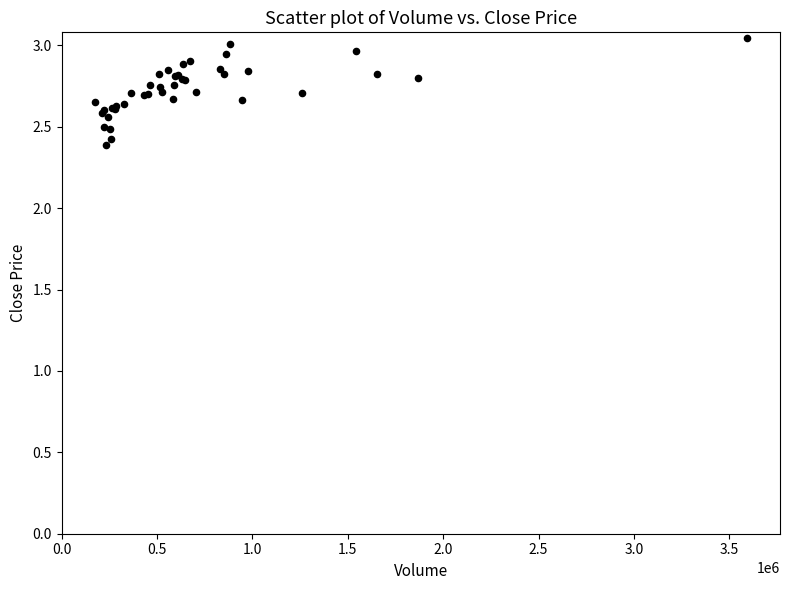

What Y value in the scatter plot is closest to 2?

2.4